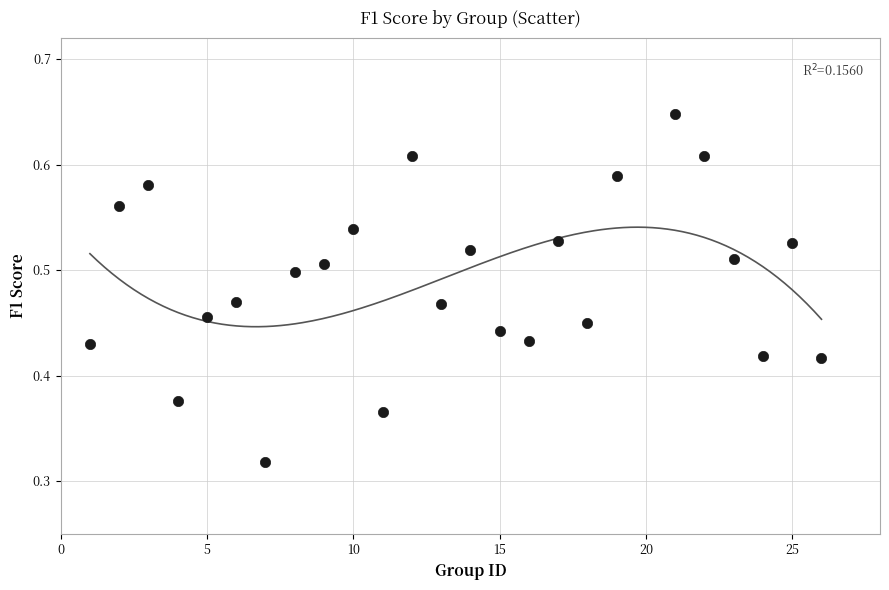

What is the range of X values (max minus min)?

25.0